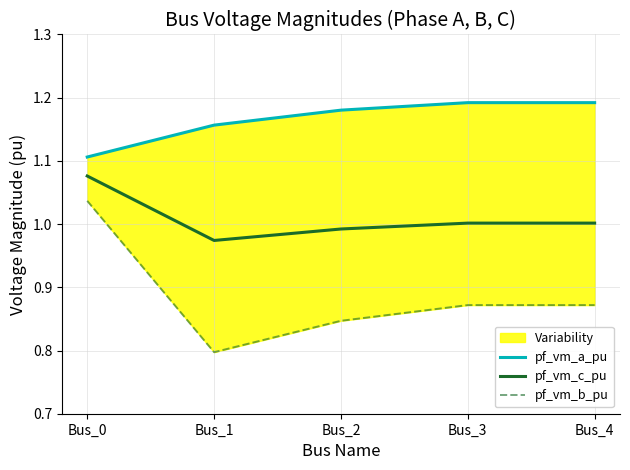

Reading left to right, what are all the values shown in this chart?

pf_vm_a_pu: Bus_0=1.1	Bus_1=1.2	Bus_2=1.2	Bus_3=1.2	Bus_4=1.2
pf_vm_c_pu: Bus_0=1.1	Bus_1=1.0	Bus_2=1.0	Bus_3=1.0	Bus_4=1.0
pf_vm_b_pu: Bus_0=1.0	Bus_1=0.8	Bus_2=0.8	Bus_3=0.9	Bus_4=0.9